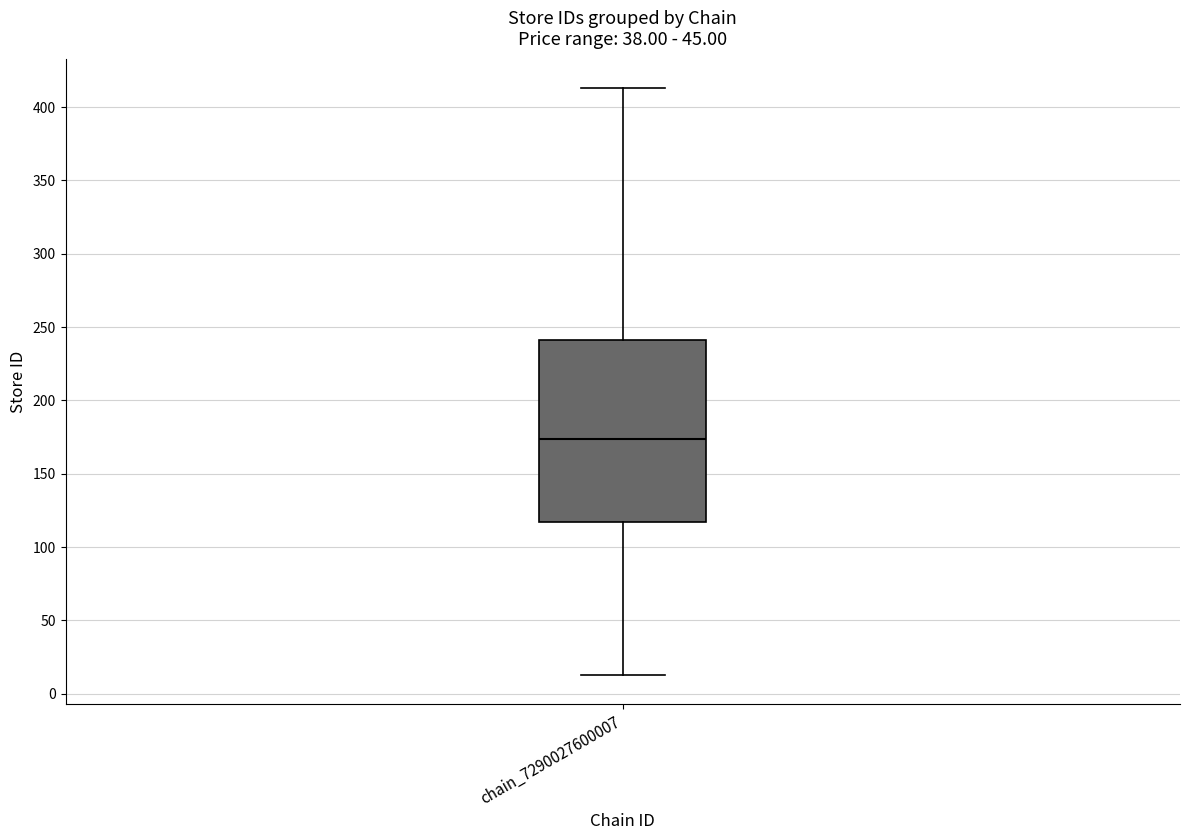

Read this box plot against the y-axis: the position of the median line, the range covered by the box, and the ends of both whiskers. The values are not printed on the chart, so give them approximately, as read against the axis.

median 175, box 115 to 240, whiskers 15 to 415